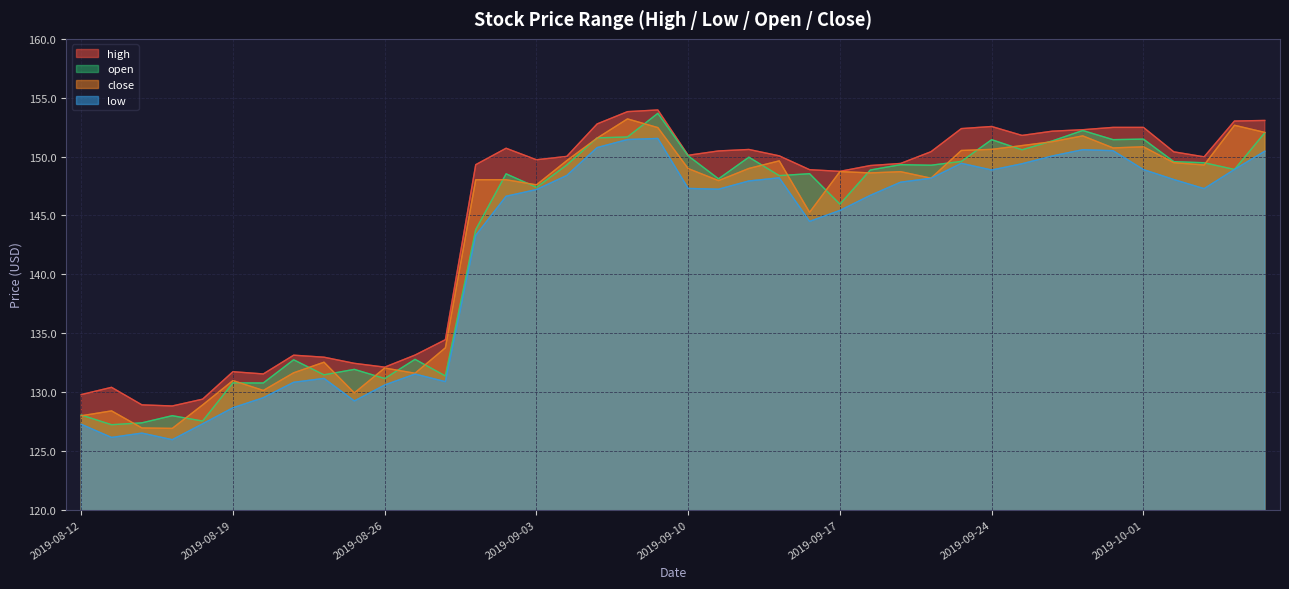

True or false: high and low intersect in this chart.

False